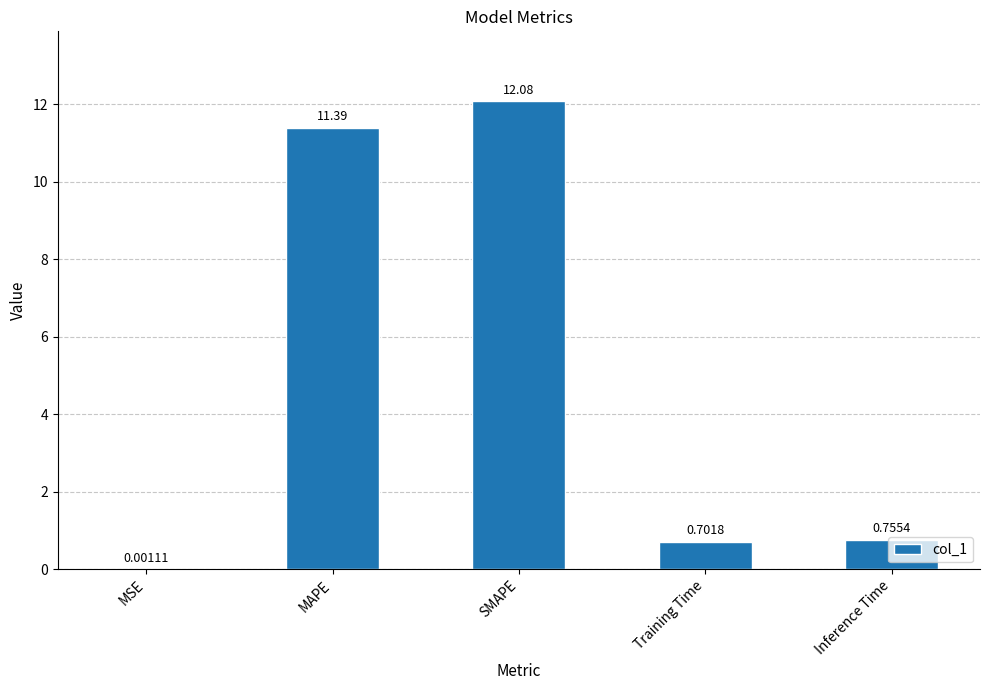

At which category does the chart reach its peak across all series?

SMAPE